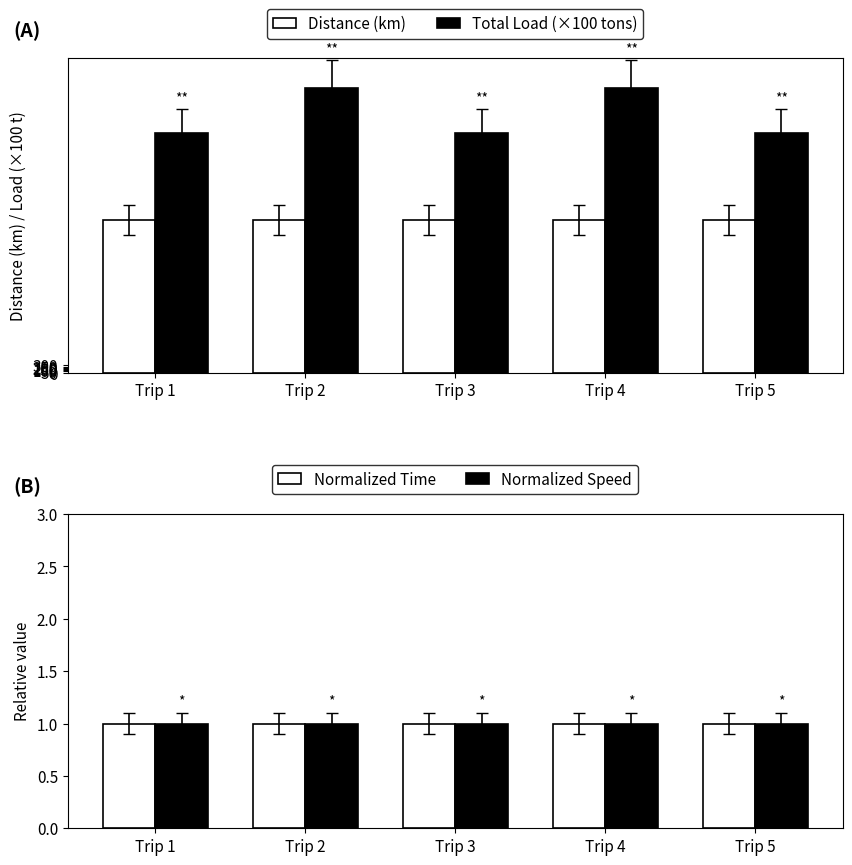

Which has a higher value, Trip 4 or Trip 2?

Trip 4